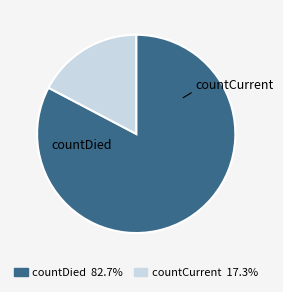

What is the smallest slice in the pie chart?

countCurrent